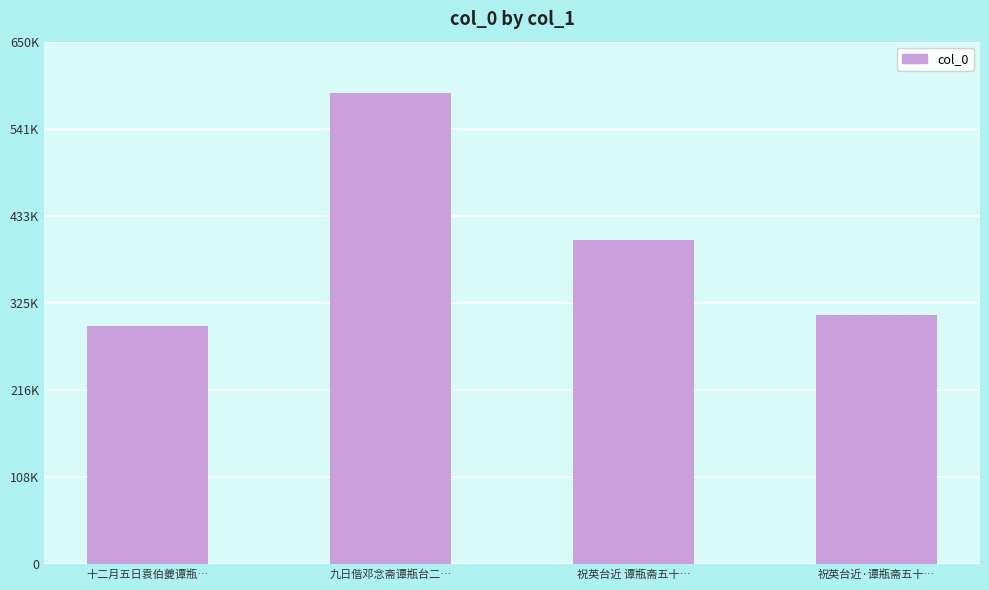

Rank the categories by value from lowest to highest.

十二月五日袁伯夔谭瓶…, 祝英台近·谭瓶斋五十…, 祝英台近 谭瓶斋五十…, 九日偕邓念斋谭瓶台二…